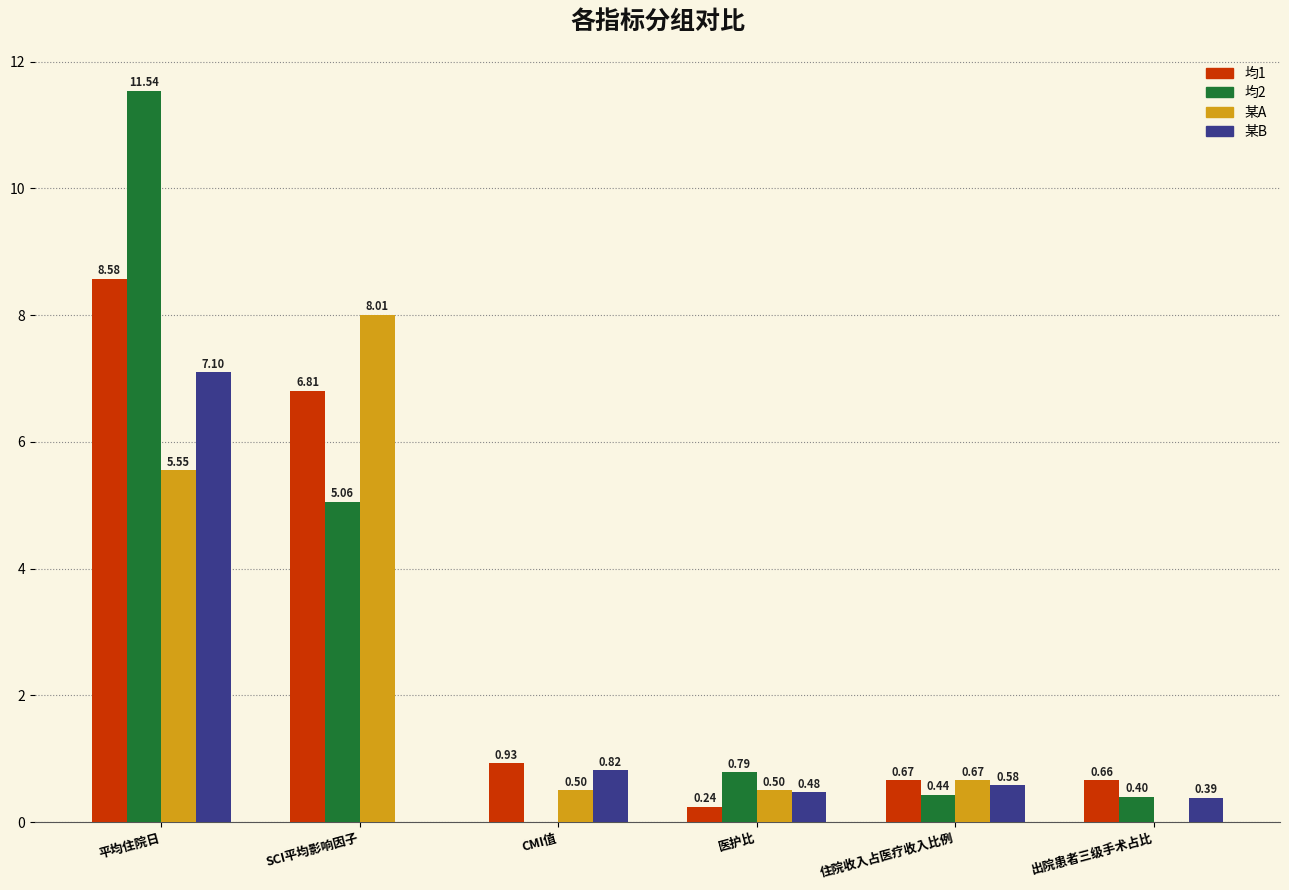

The value of 某A at SCI平均影响因子 is 4.6. True or false?

False